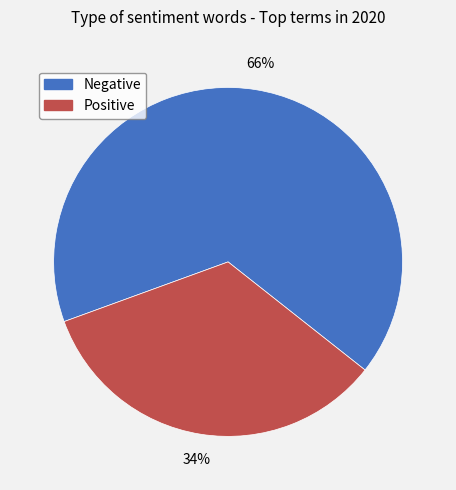

Is there any slice that represents more than half of the pie?

Yes